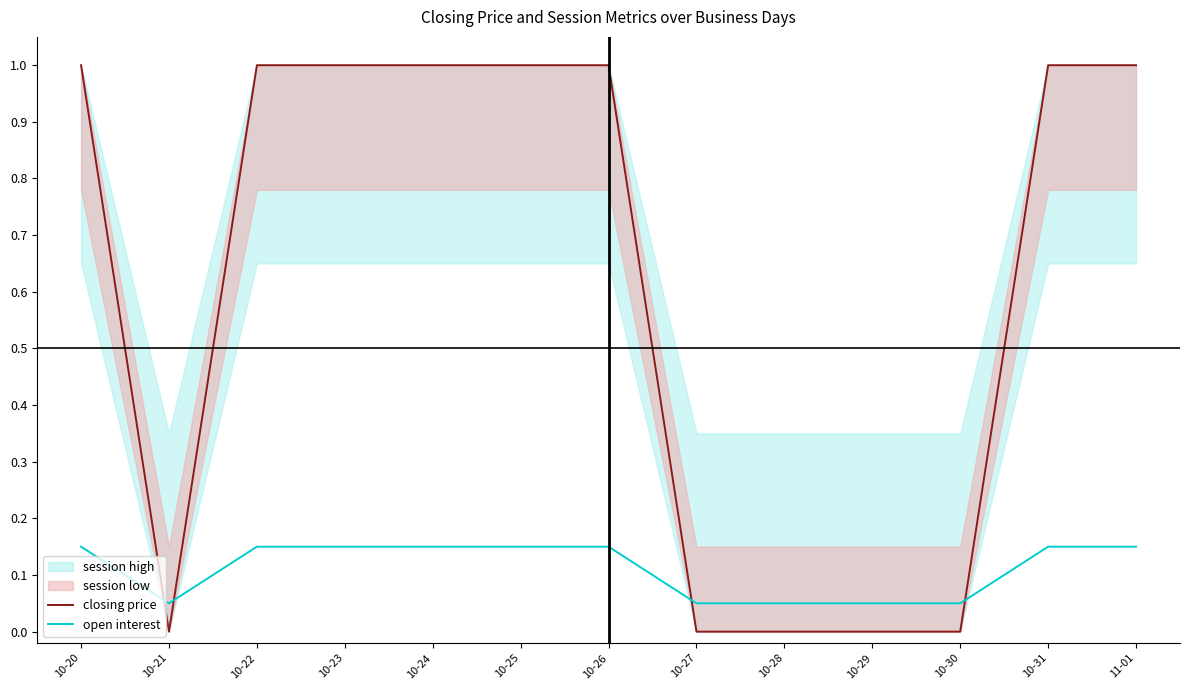

Rank the series by their maximum value, from lowest to highest.

open interest, closing price